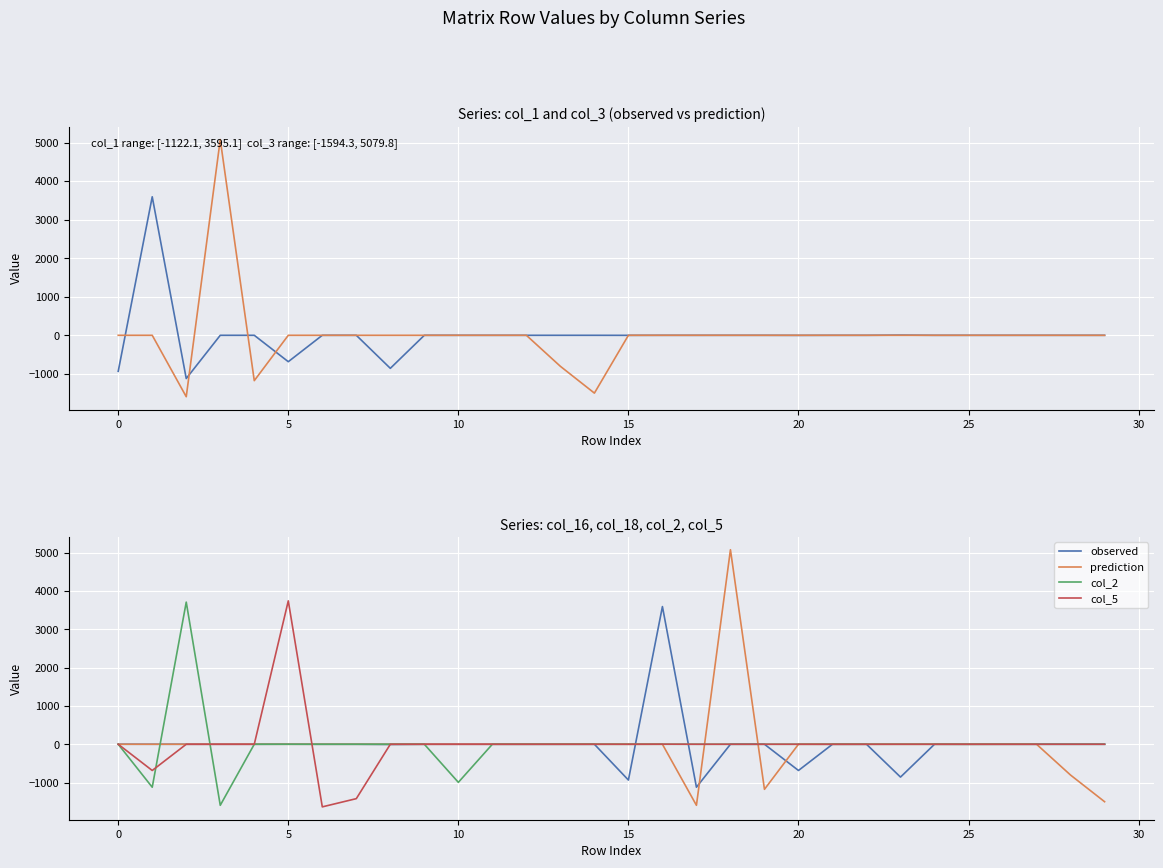

After their last crossing, which series has the higher values: col_2 or observed?

observed